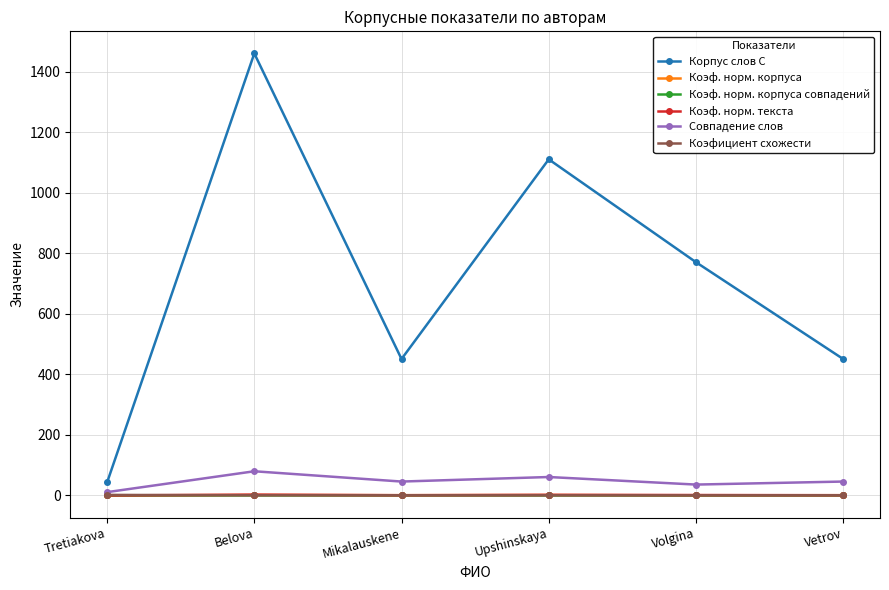

What is the label of the 6th point from the right?

Tretiakova